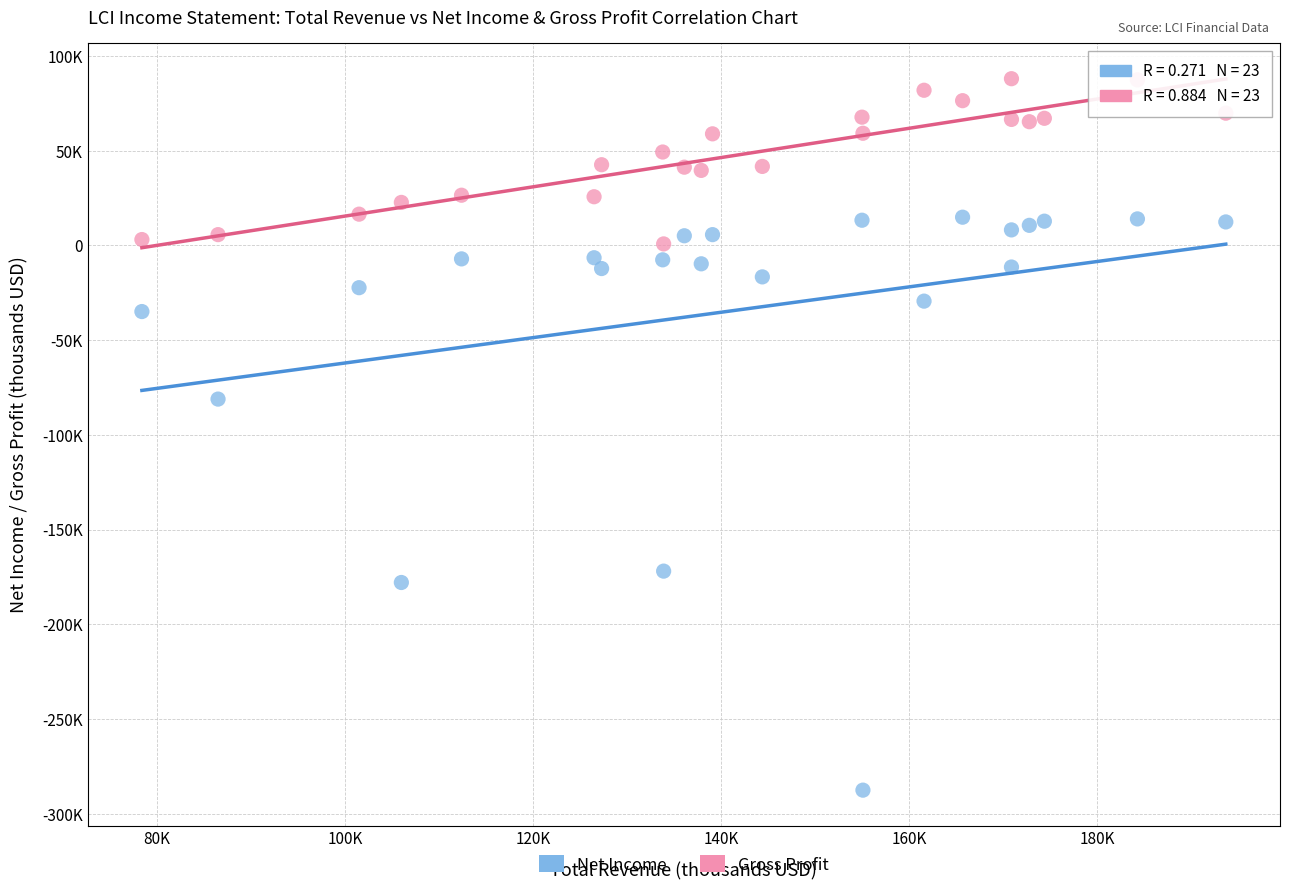

Which series reaches the maximum Y coordinate?

Gross Profit